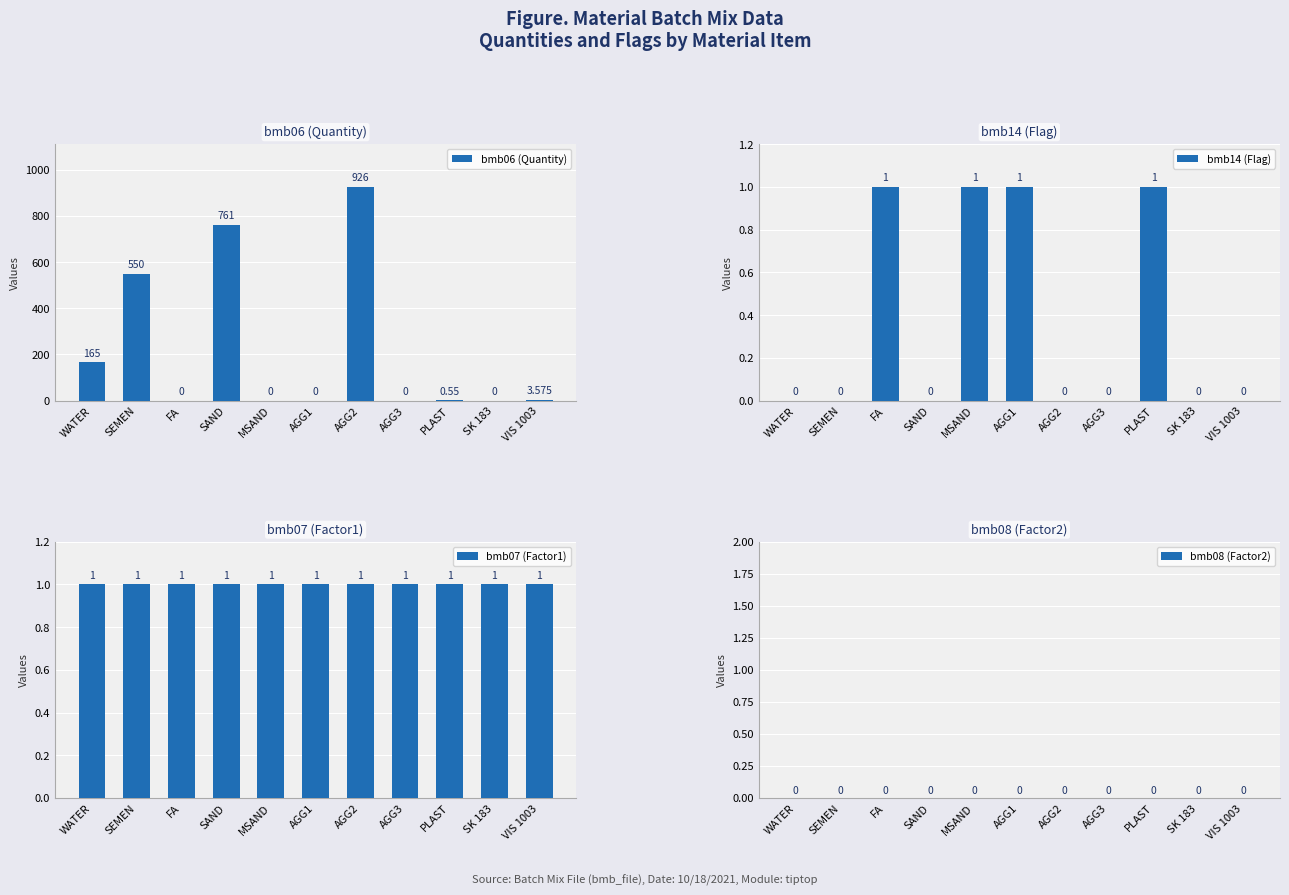

What is the difference between the highest and lowest values at AGG3?

1.0